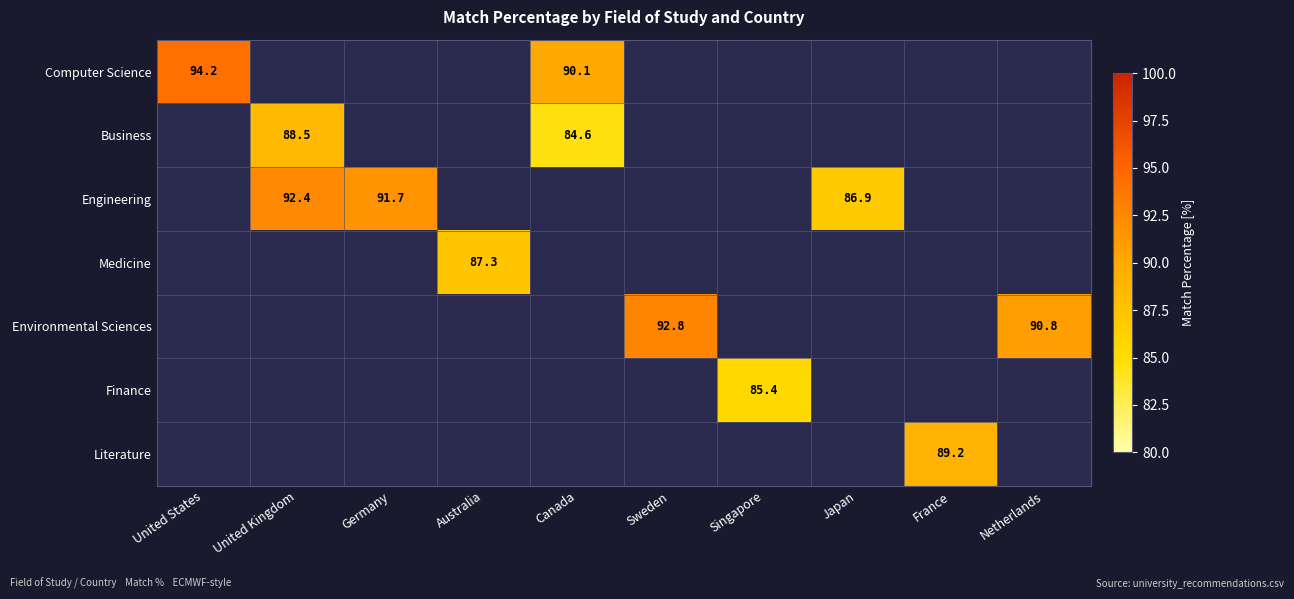

The value of Engineering at United Kingdom is 51.8. True or false?

False